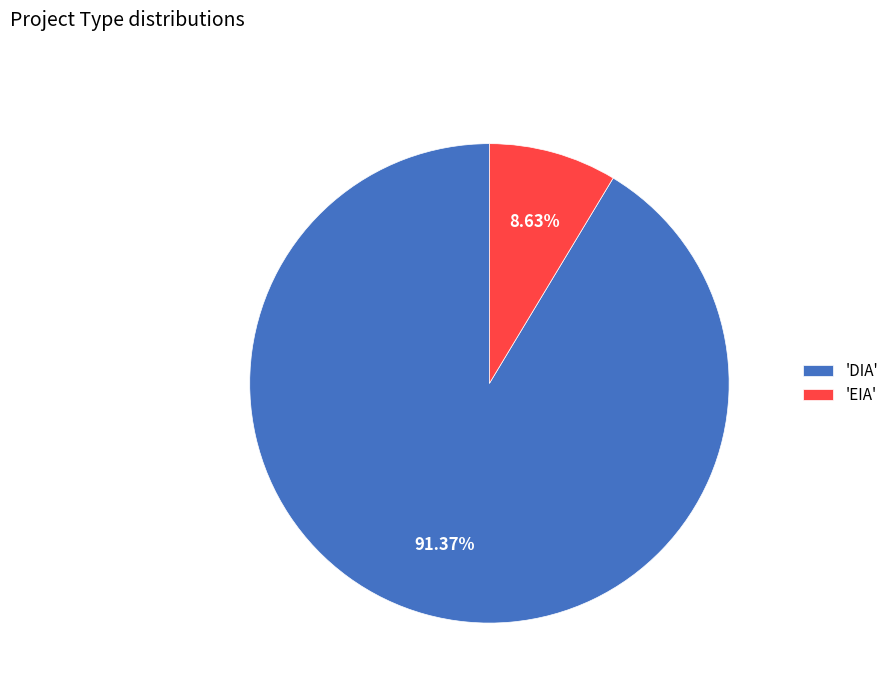

Count the number of slices in the pie.

2